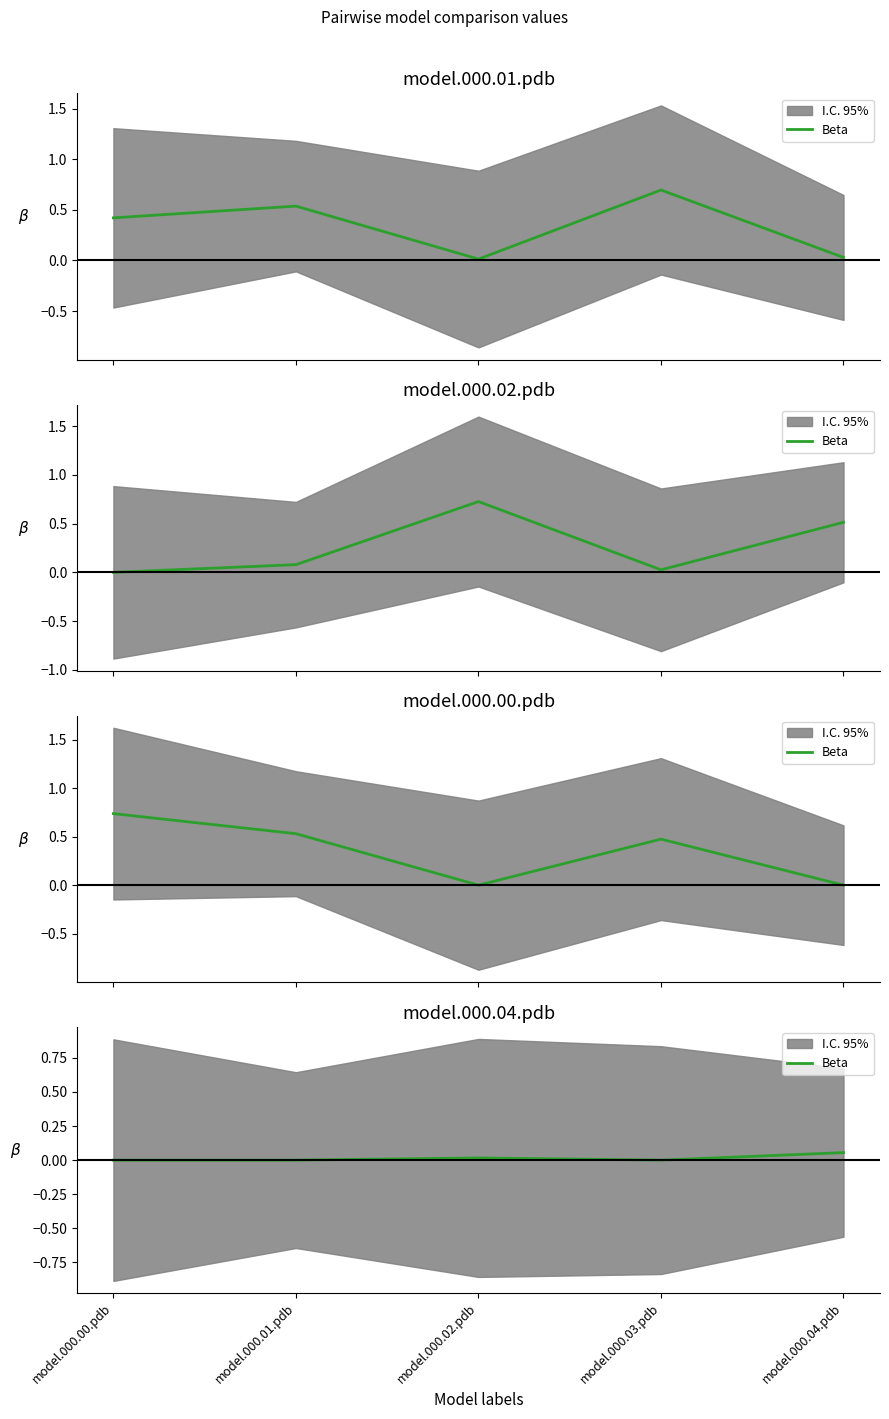

Is it true that the value at model.000.02.pdb is 0.0?

False